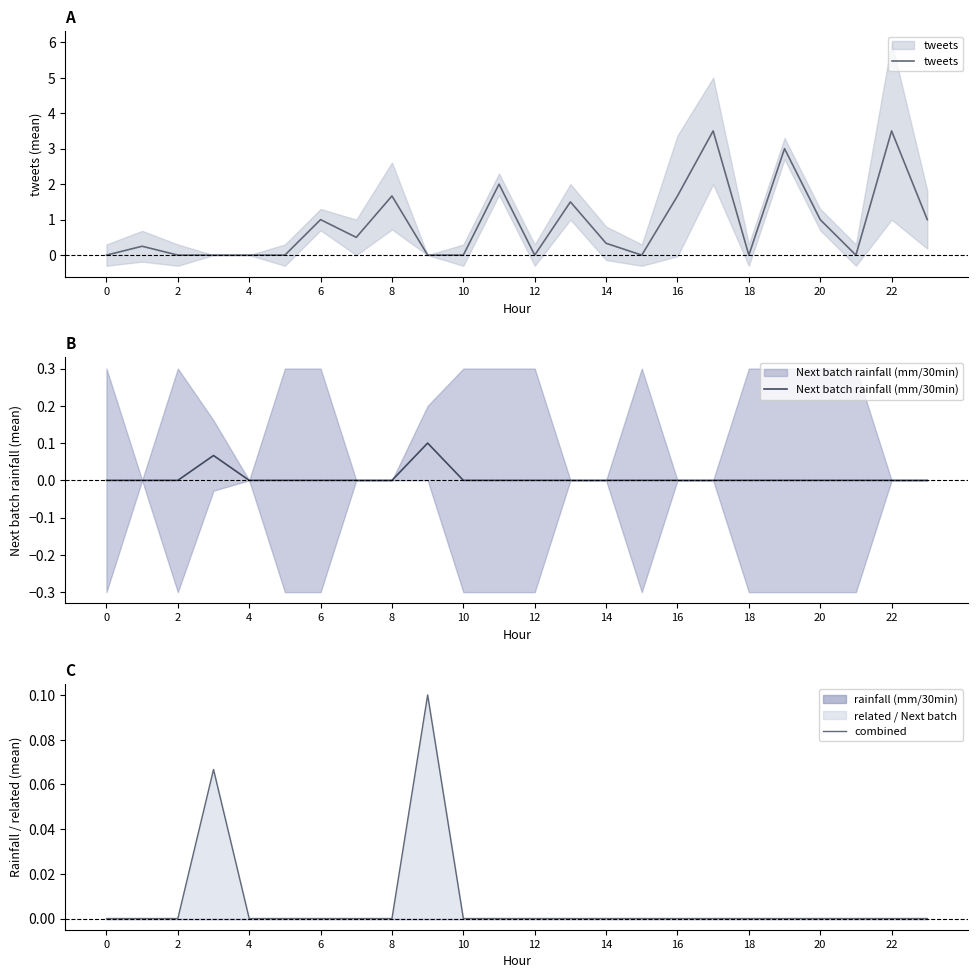

True or false: combined has a value of 0.0 at 2.

True